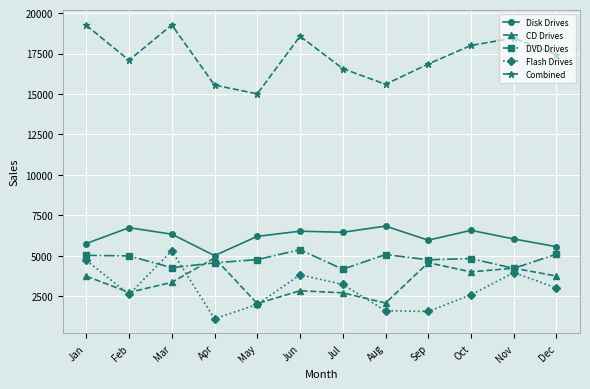

Between Mar and Nov, which series saw the biggest shift?

Flash Drives